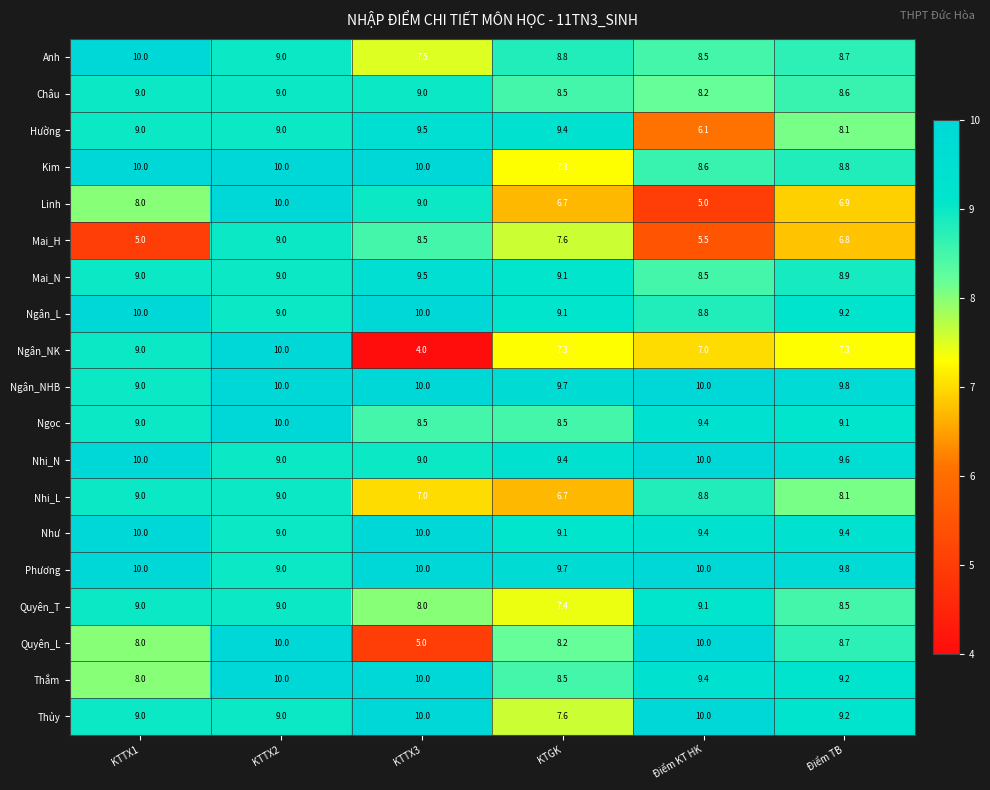

Is it true that Anh equals 8.5 at Điểm KT HK?

True